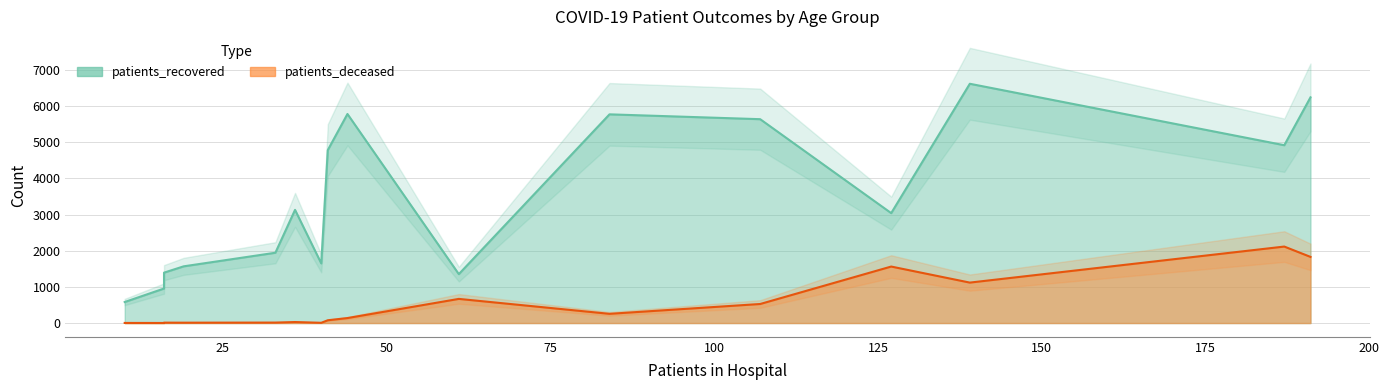

True or false: patients_deceased and patients_recovered cross at least once.

False